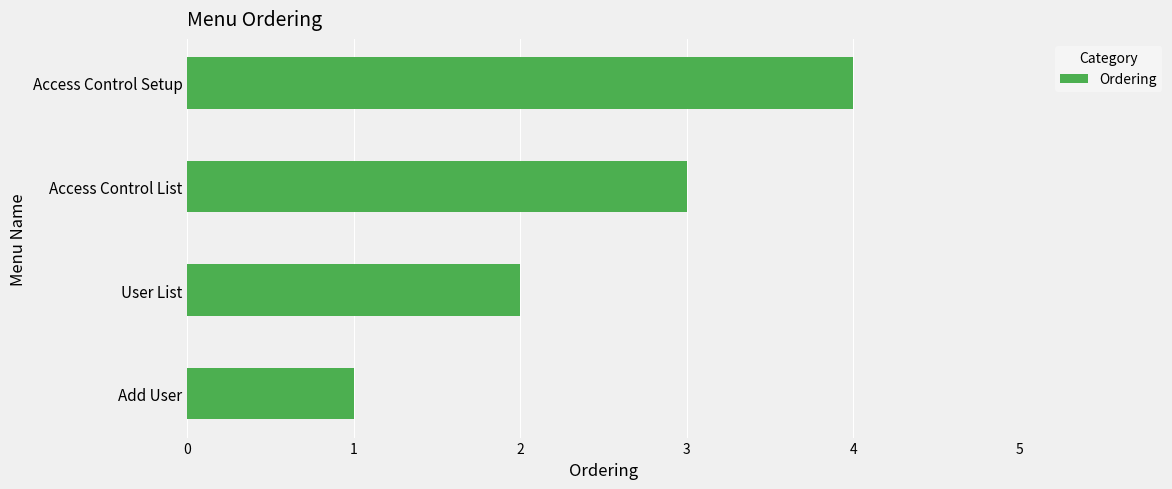

How many data points does each series have?

4